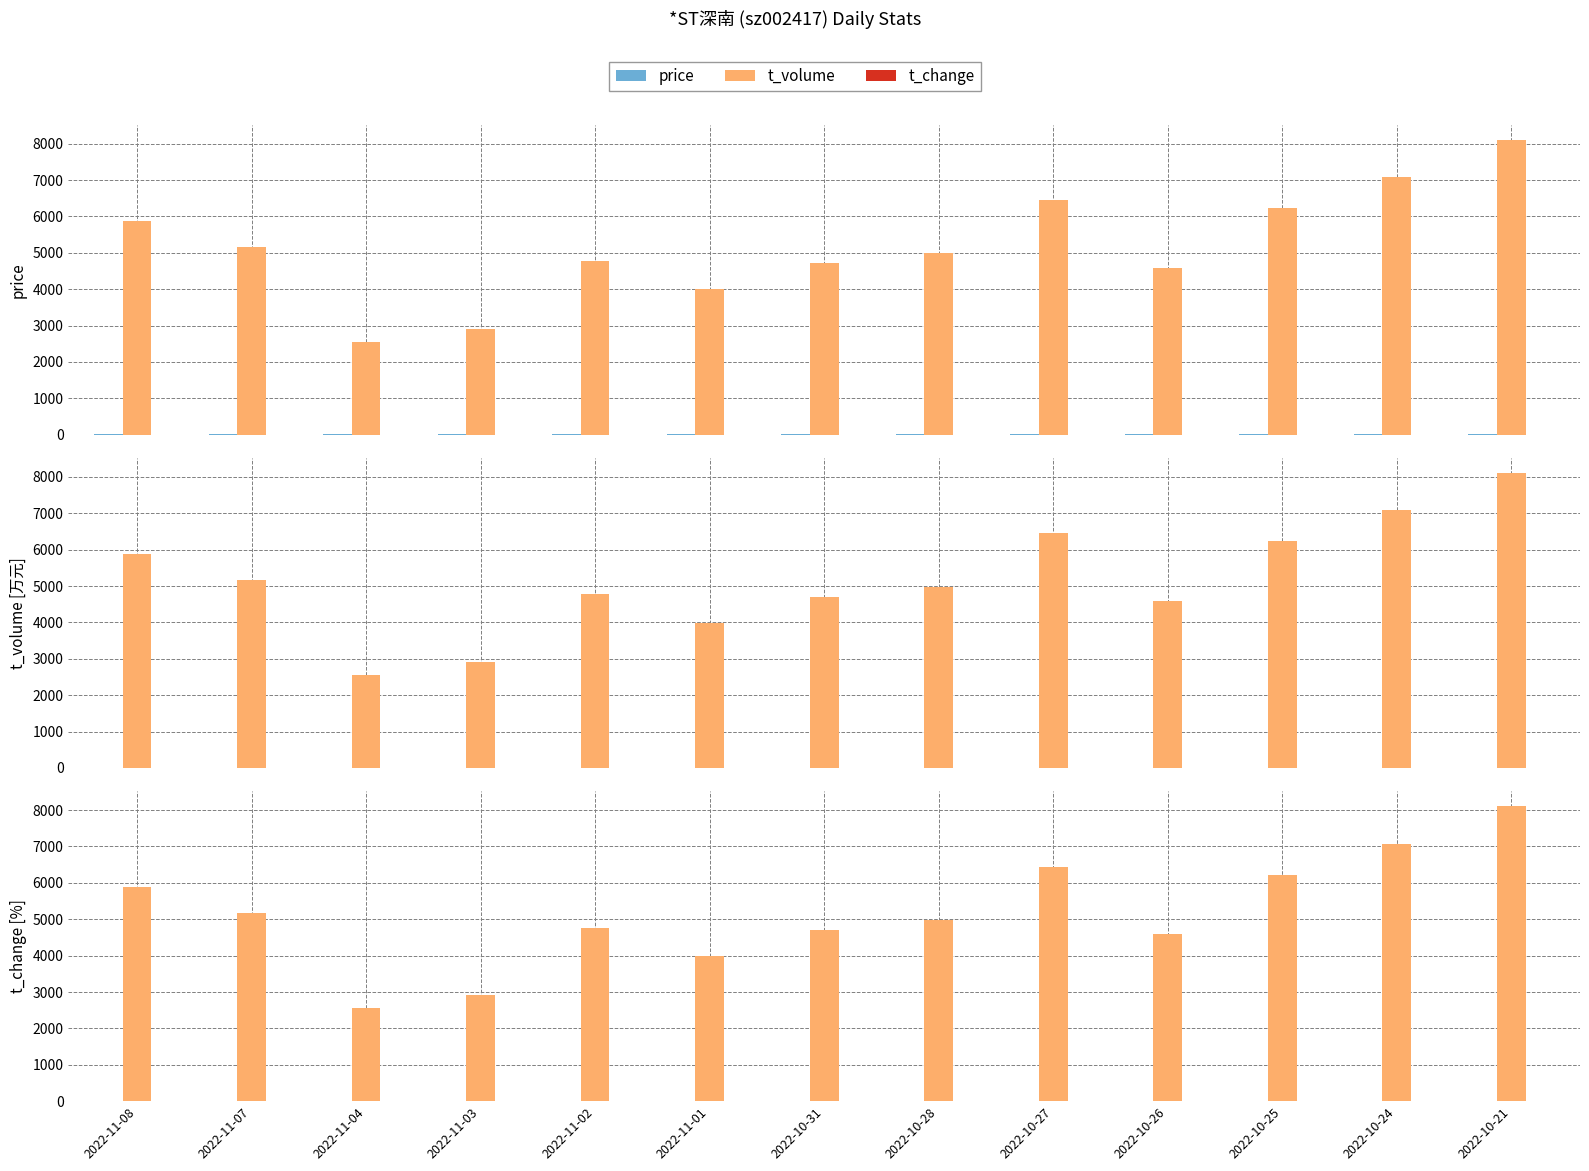

Rank the series at 2022-10-26 from highest to lowest value.

t_volume, price, t_change